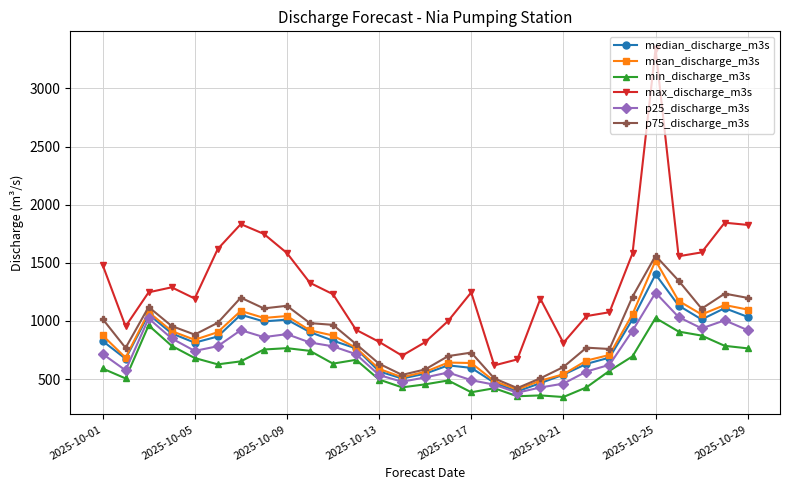

Which series has the widest spread of values?

max_discharge_m3s